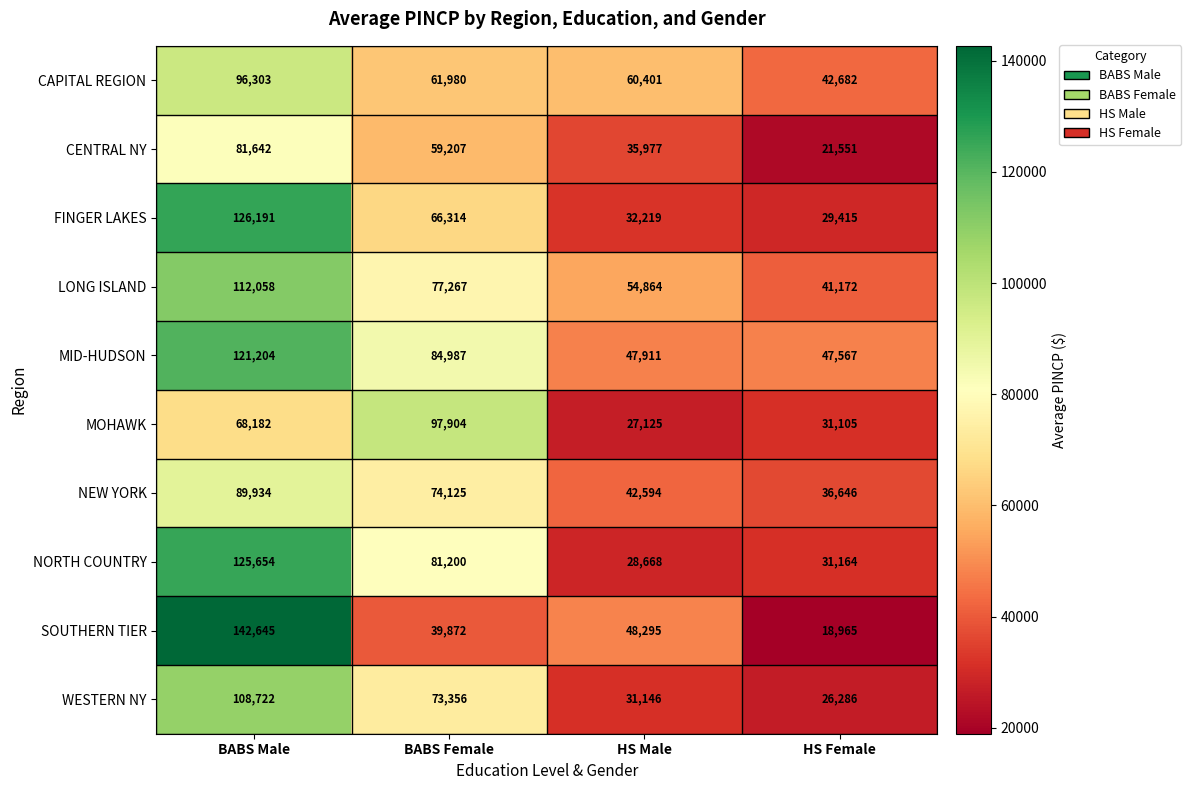

Which series has the largest range (max minus min)?

SOUTHERN TIER